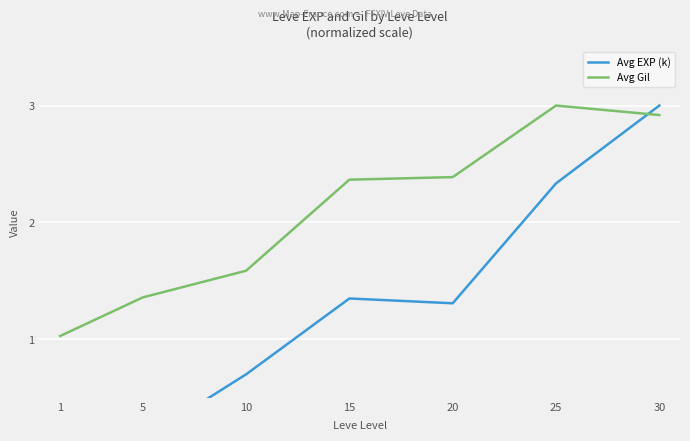

What is the greatest value displayed?

3.0